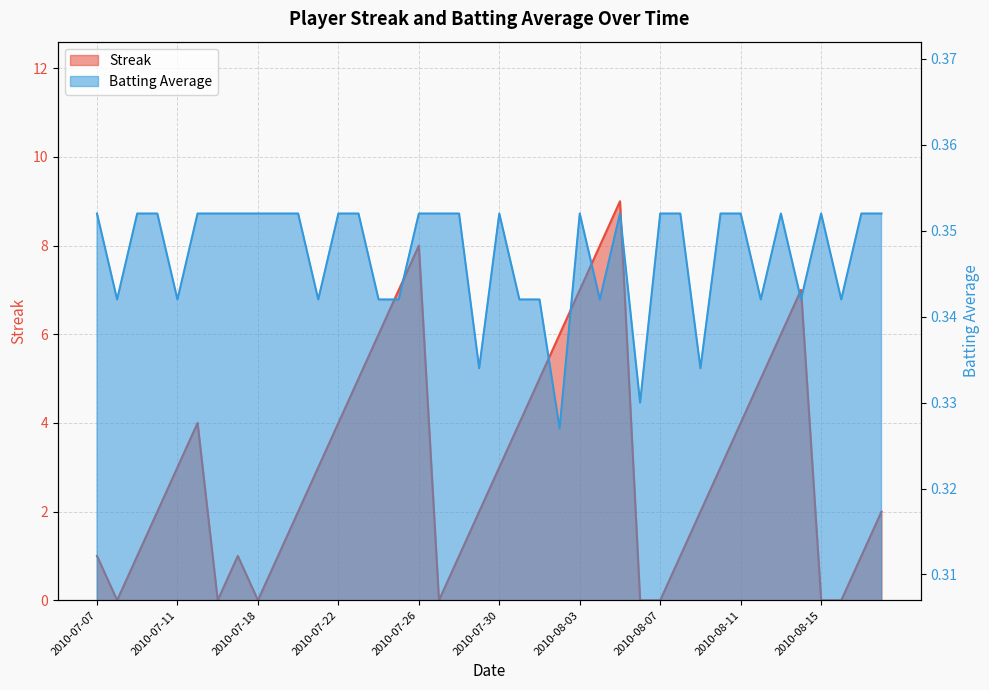

How many interior local valleys does the Batting Average1 series have?

11